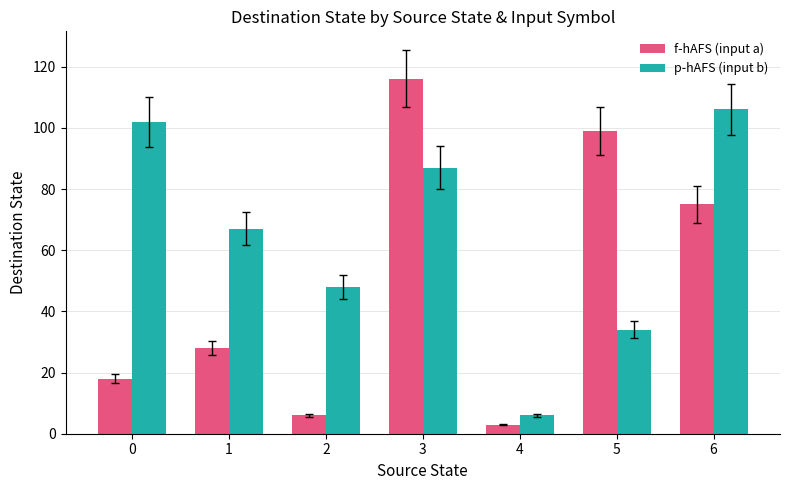

Which category has the lowest value in the p-hAFS (input b) series?

4